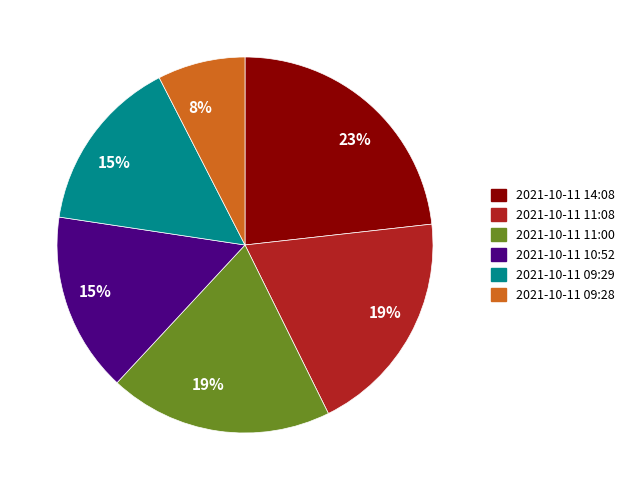

Does any single category account for the majority?

No